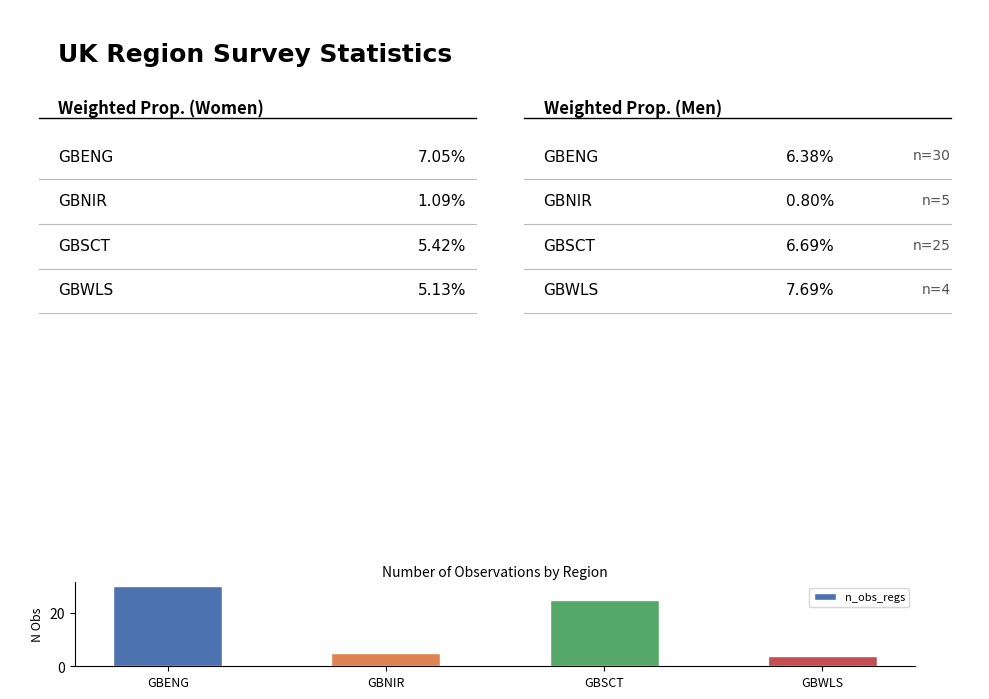

Rank the categories by value from lowest to highest.

GBWLS, GBNIR, GBSCT, GBENG